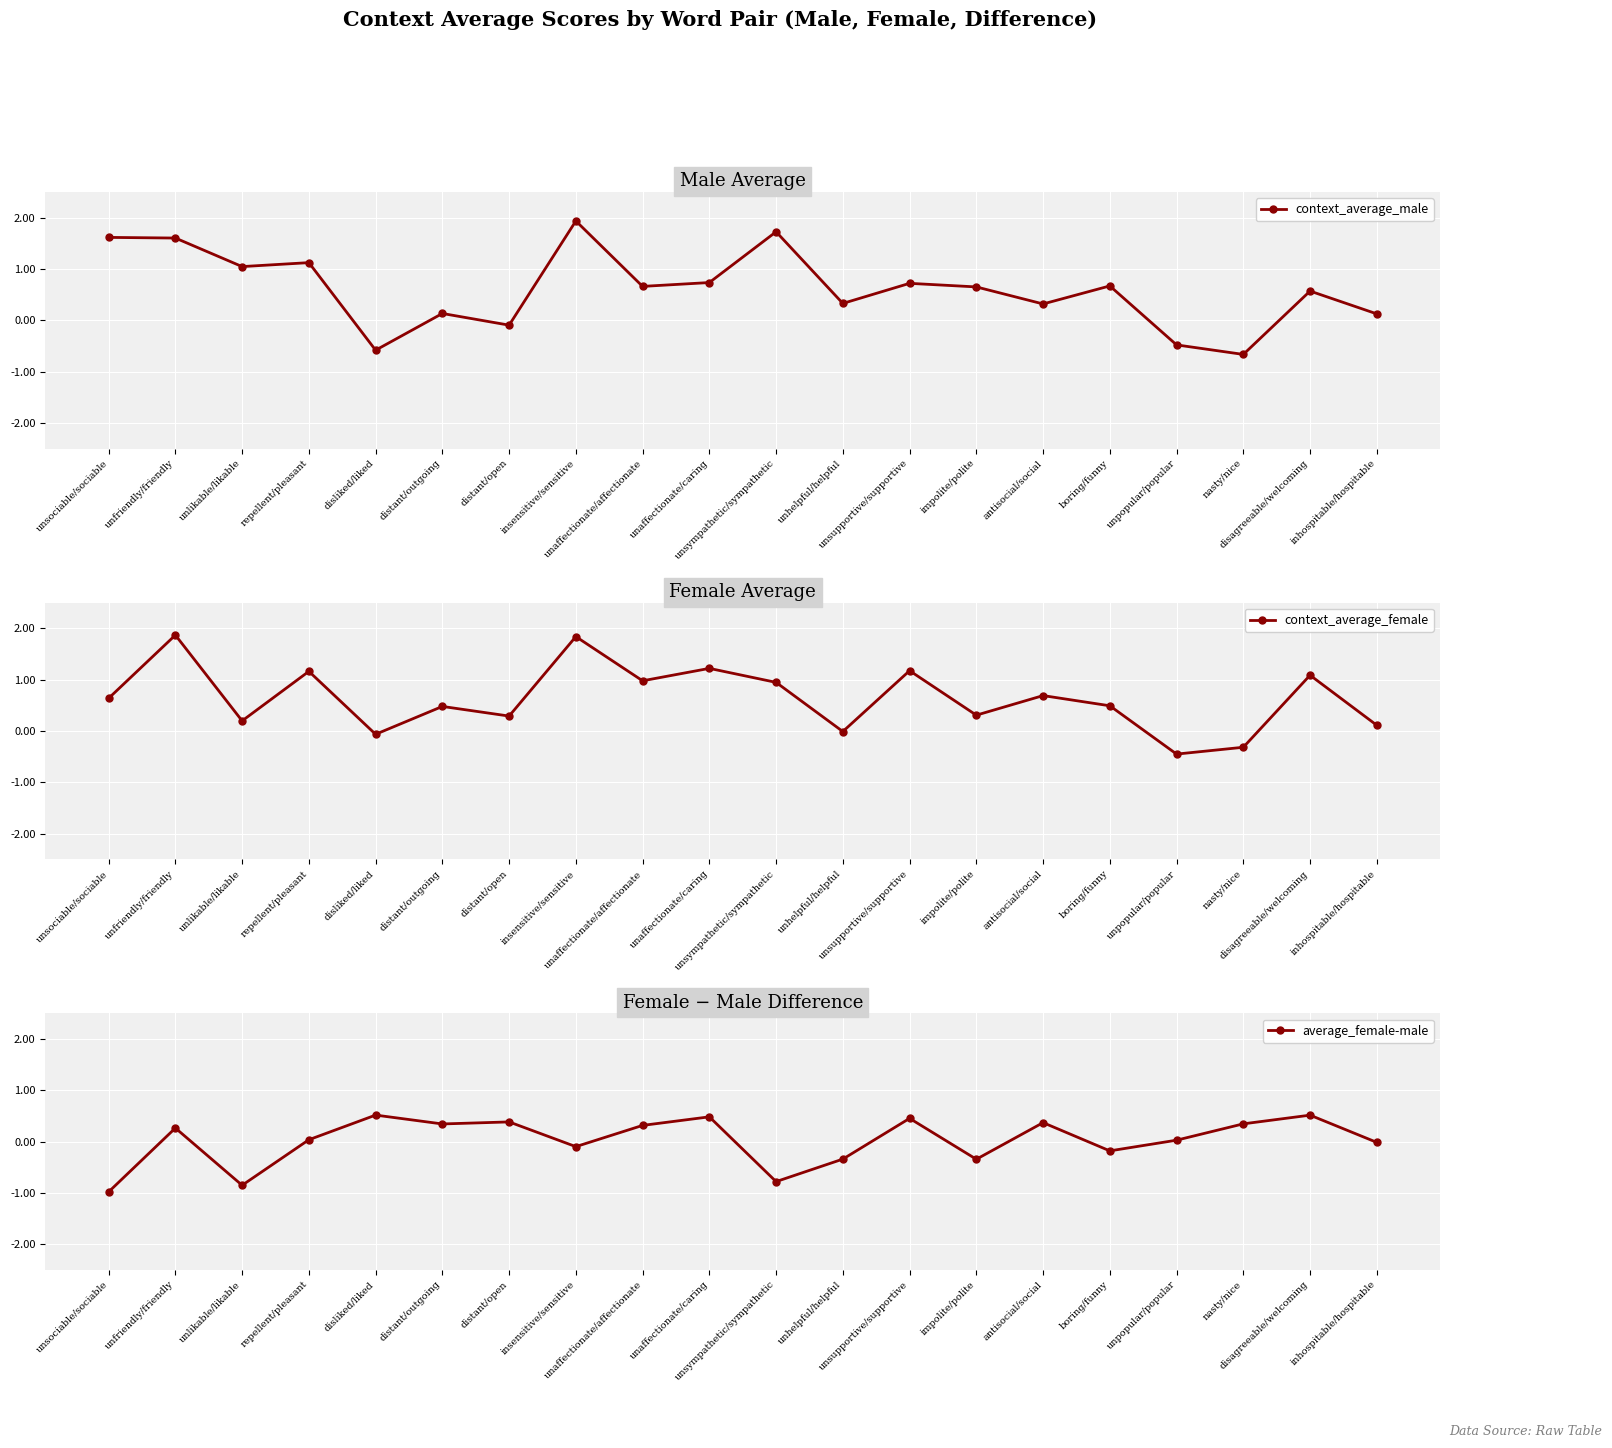

Which has a higher value, unsupportive/supportive or nasty/nice?

unsupportive/supportive